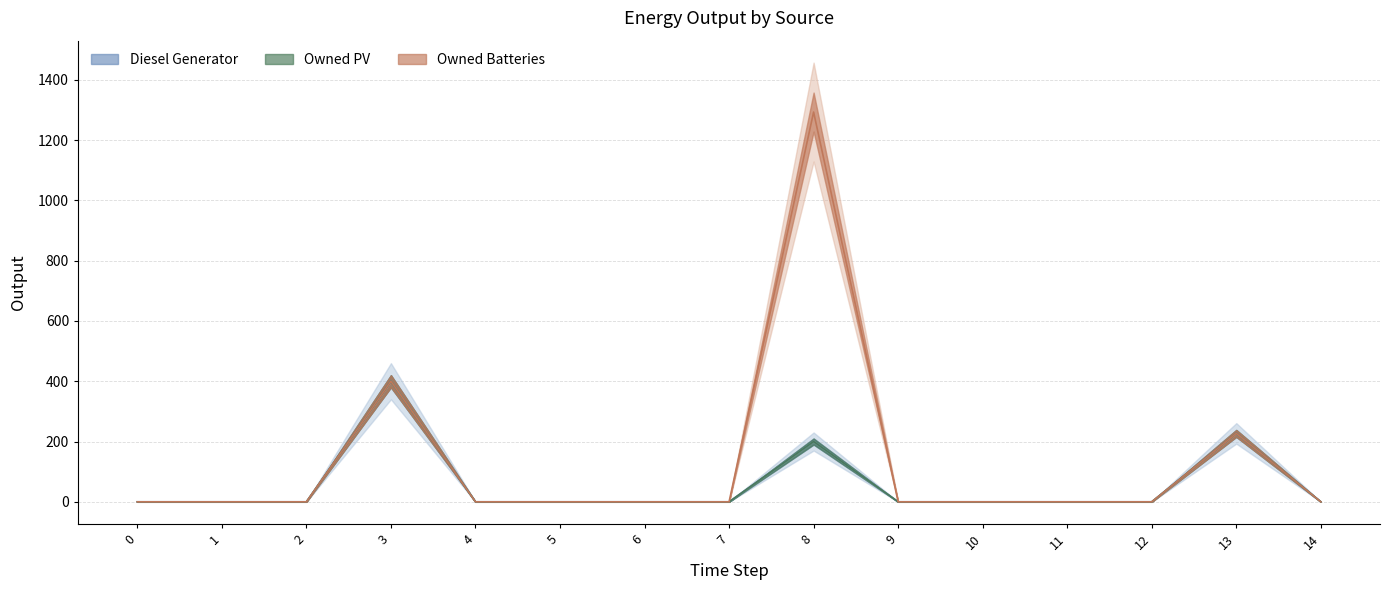

True or false: Owned Batteries and Diesel Generator cross at least once.

False